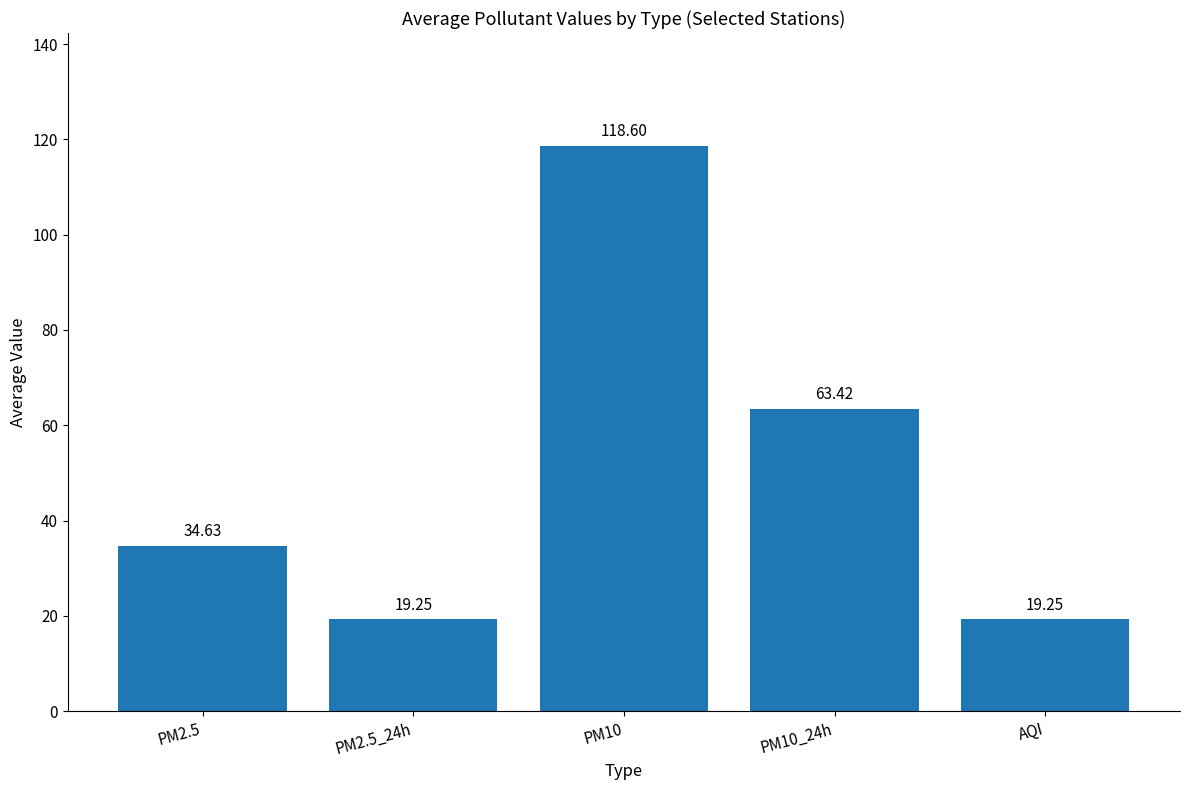

What is the label of the 5th bar from the left?

AQI